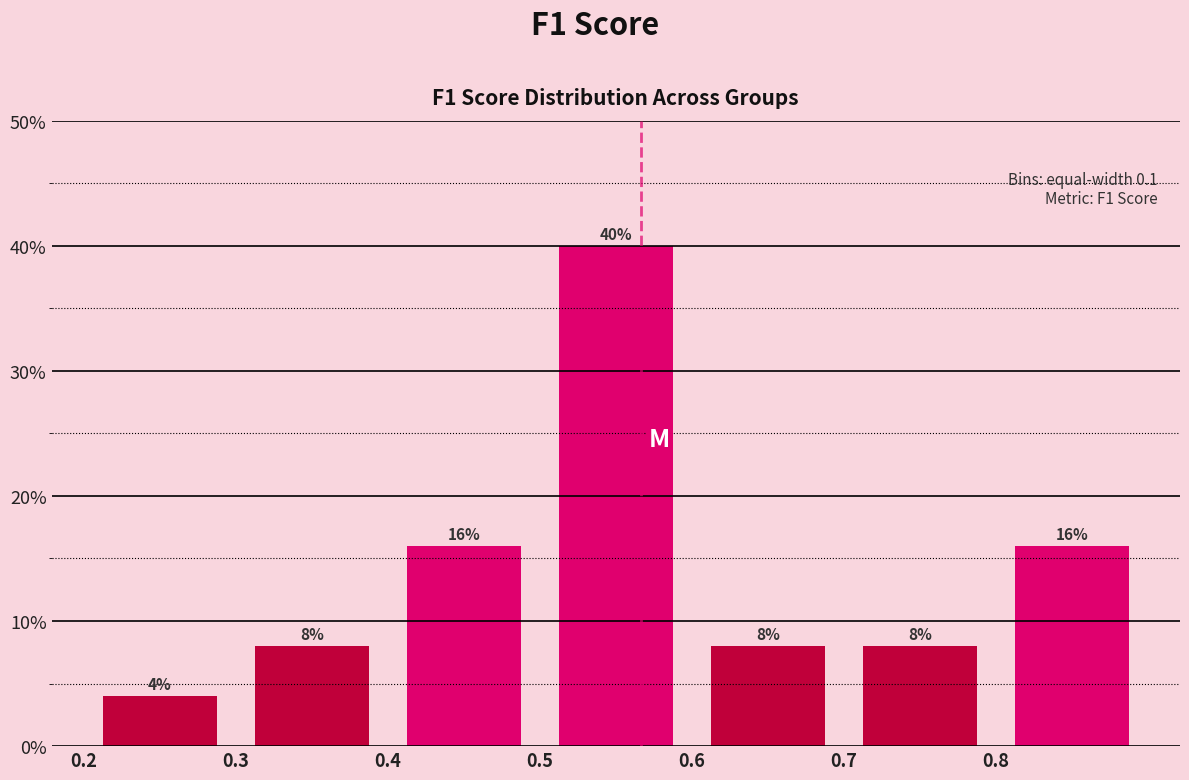

Reading left to right, list every bar in this chart as the range it spans on the x-axis followed by its height.

0.2 to 0.3: 4
0.3 to 0.4: 8
0.4 to 0.5: 16
0.5 to 0.6: 40
0.6 to 0.7: 8
0.7 to 0.8: 8
0.8 to 0.9: 16